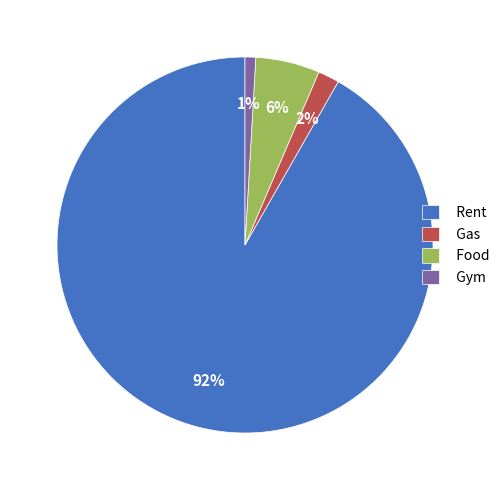

To the nearest percent, what is the average slice percentage?

25%